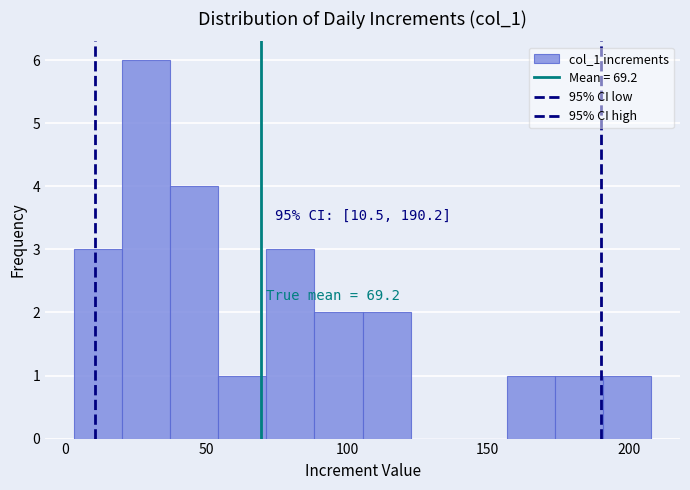

Read against the x-axis, roughly where is the centre of the tallest bar?

30